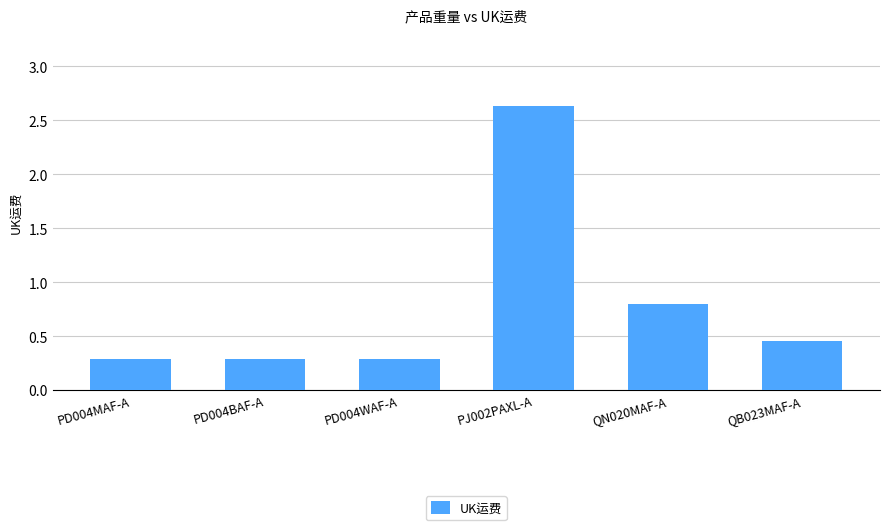

What is the minimum value shown in the chart?

0.3